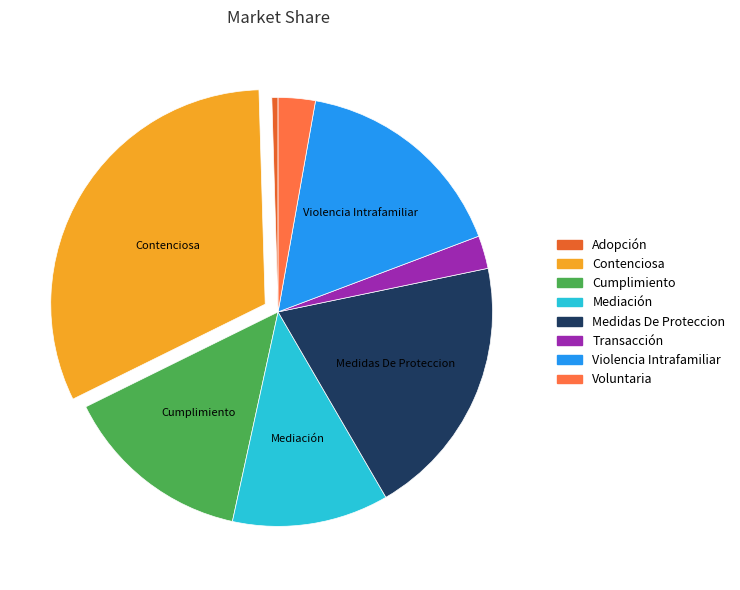

Combined, what portion of the pie is Voluntaria and Contenciosa?

34.6%